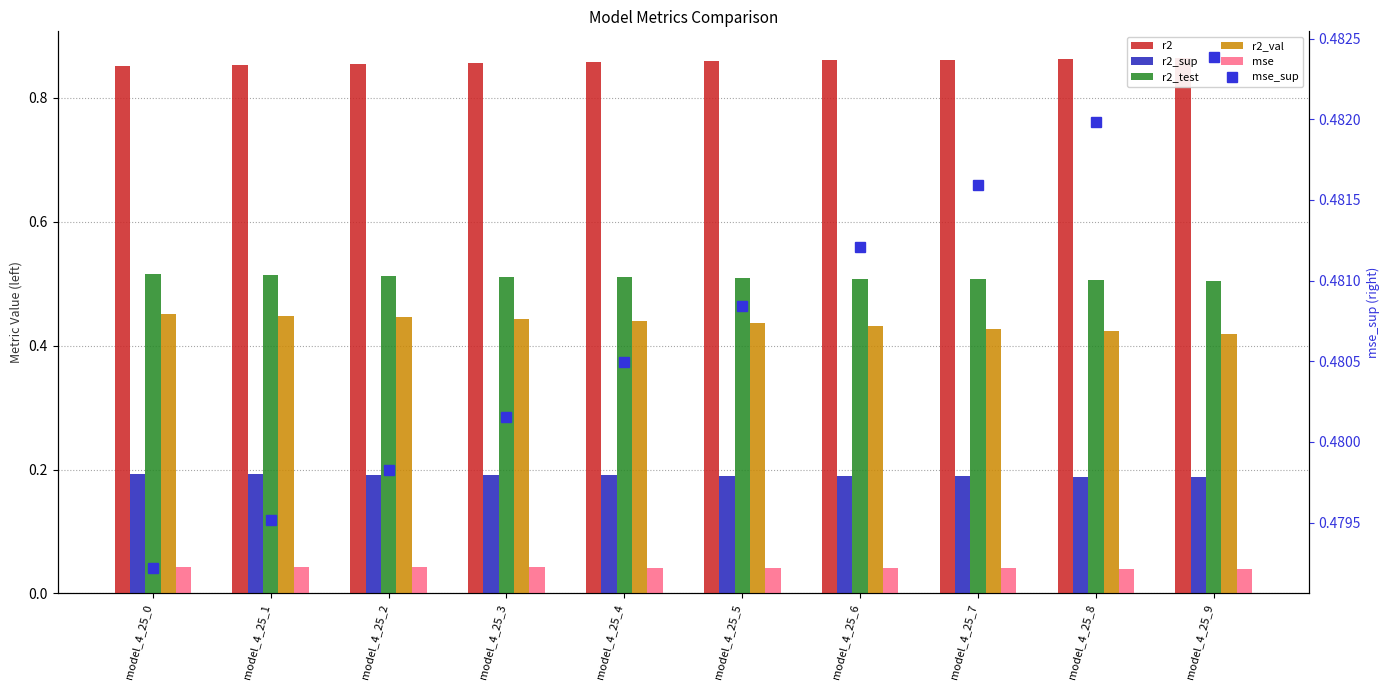

Is the value of mse at model_4_25_9 greater than the value of mse_sup at model_4_25_6?

No